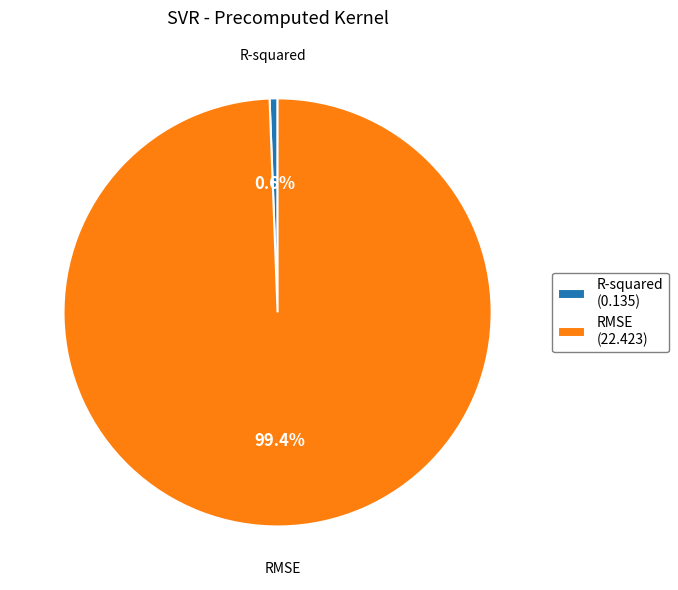

To the nearest percent, what portion does RMSE represent?

99%